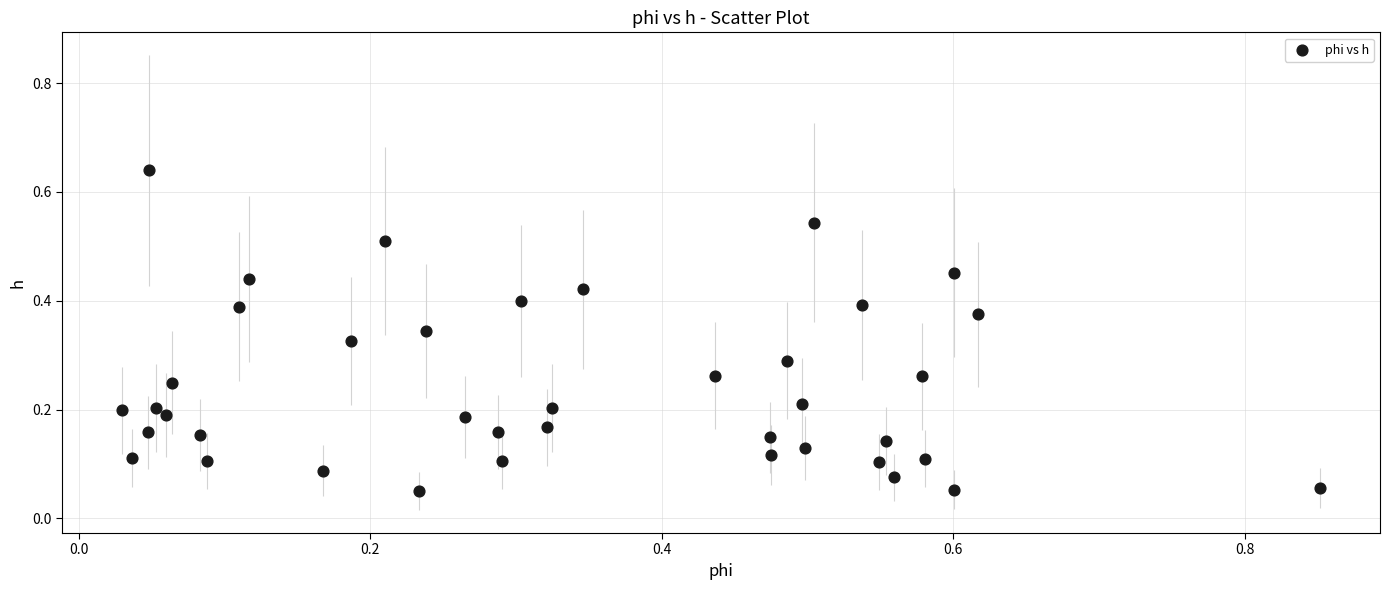

What is the range of X values (max minus min)?

0.8